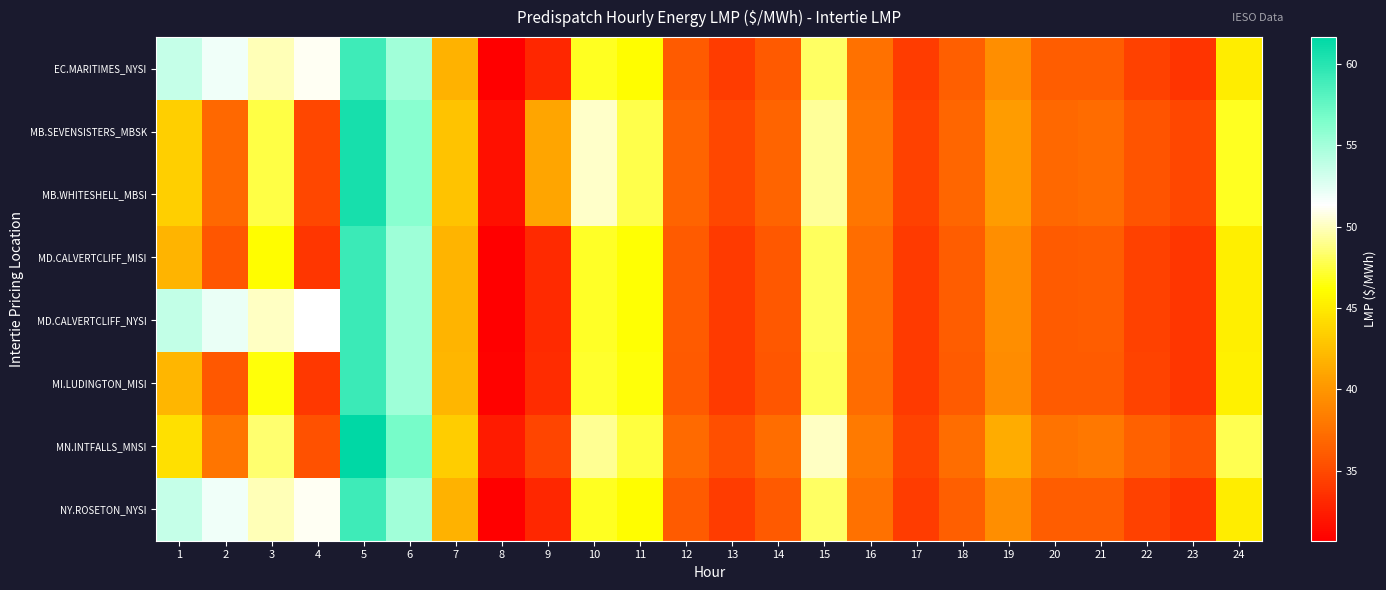

Which series has the widest spread of values?

MN.INTFALLS_MNSI